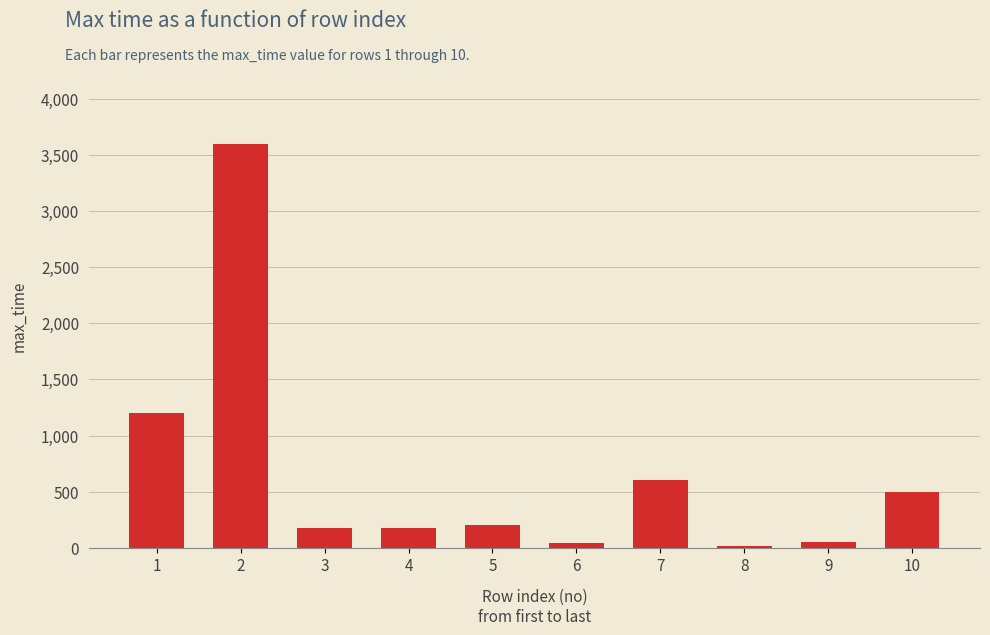

Is it true that the value at 1 is 1200?

True